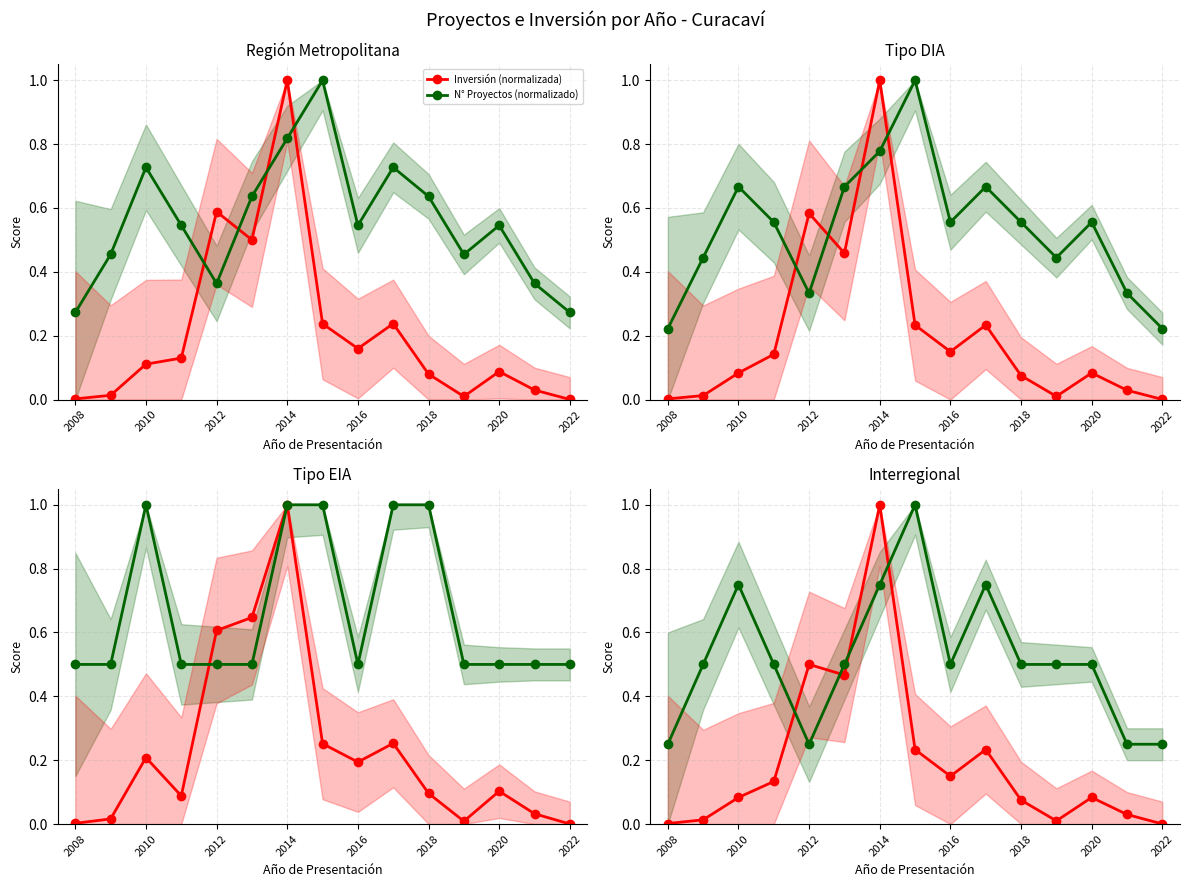

Rank the series by their maximum value, from highest to lowest.

Inversión (normalizada), N° Proyectos (normalizado)